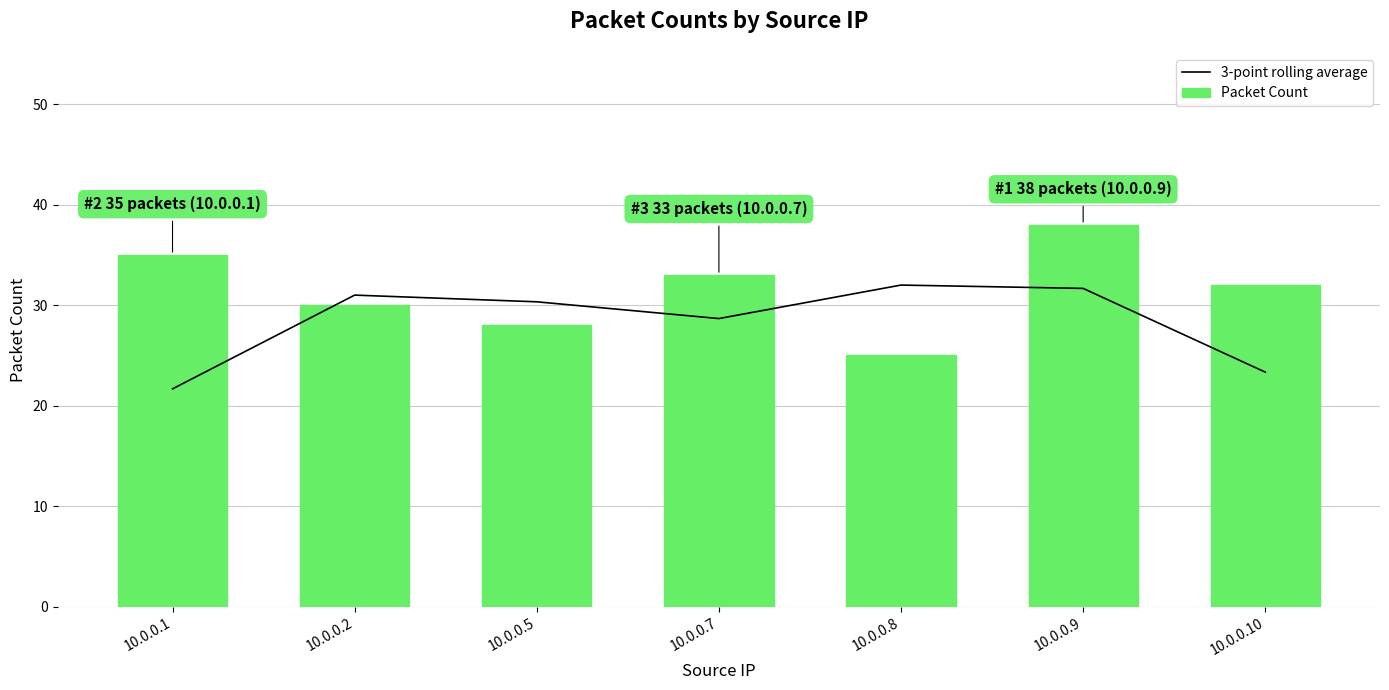

What are all the series names shown in the legend?

3-point rolling average, Packet Count